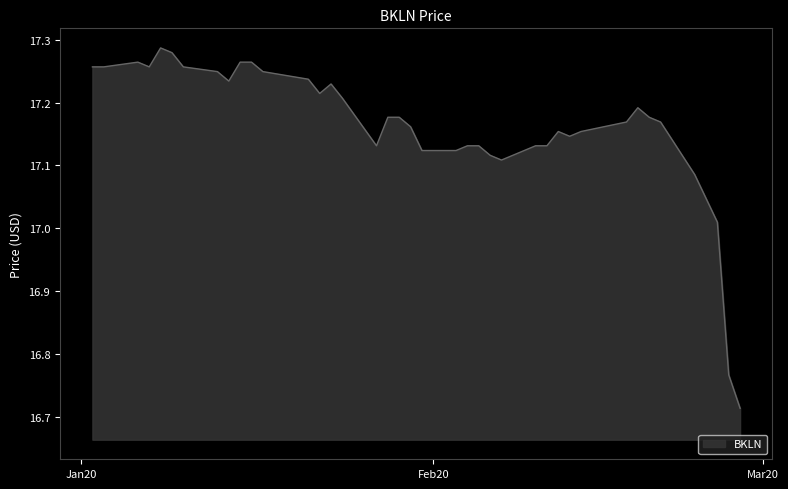

At which label does the data first exceed 17?

Jan20